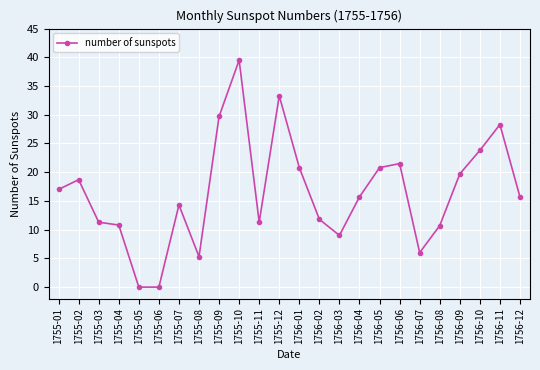

Where is the first local maximum?

1755-02